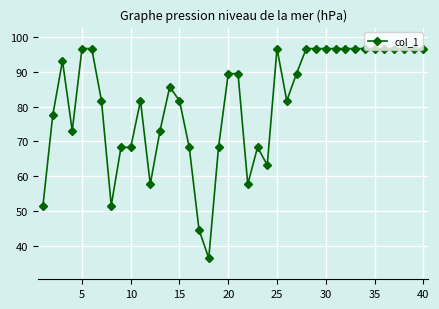

What is the value of the 2nd point from the left?

77.5